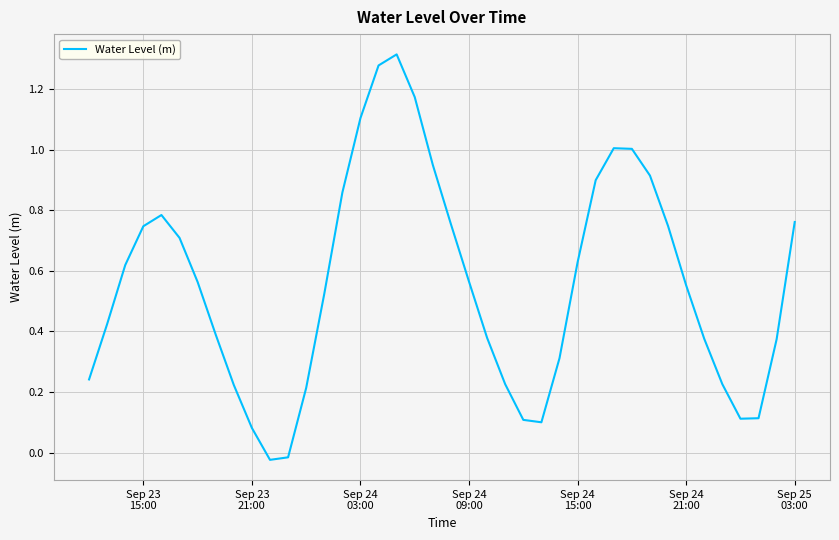

Does the chart have visible grid lines?

Yes